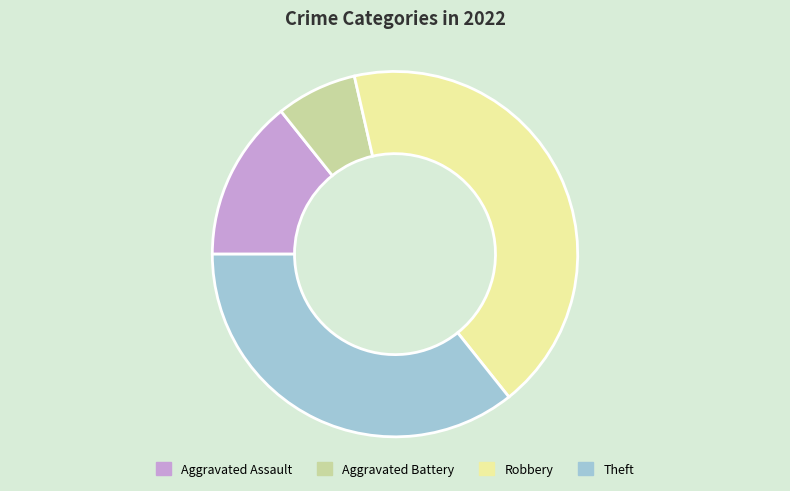

Combined, do Robbery and Aggravated Assault account for over 50%?

Yes